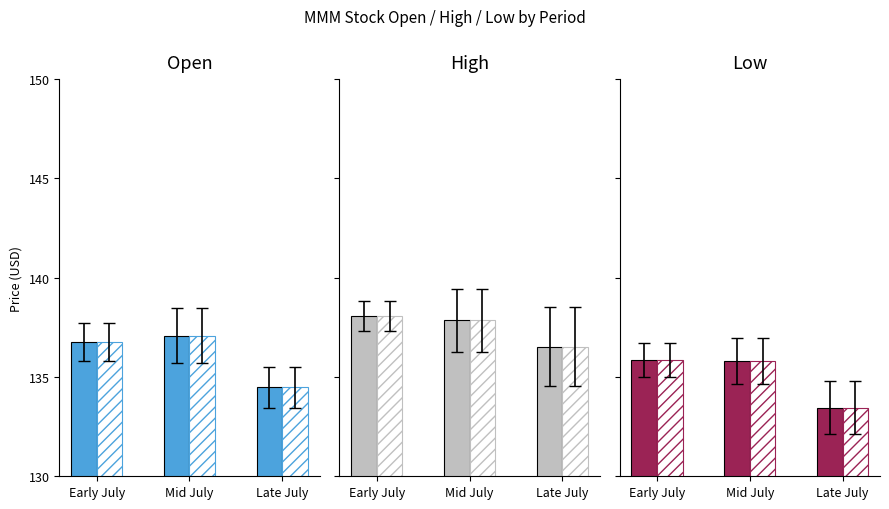

Between Mid July and Late July, which series saw the biggest shift?

Open (solid)